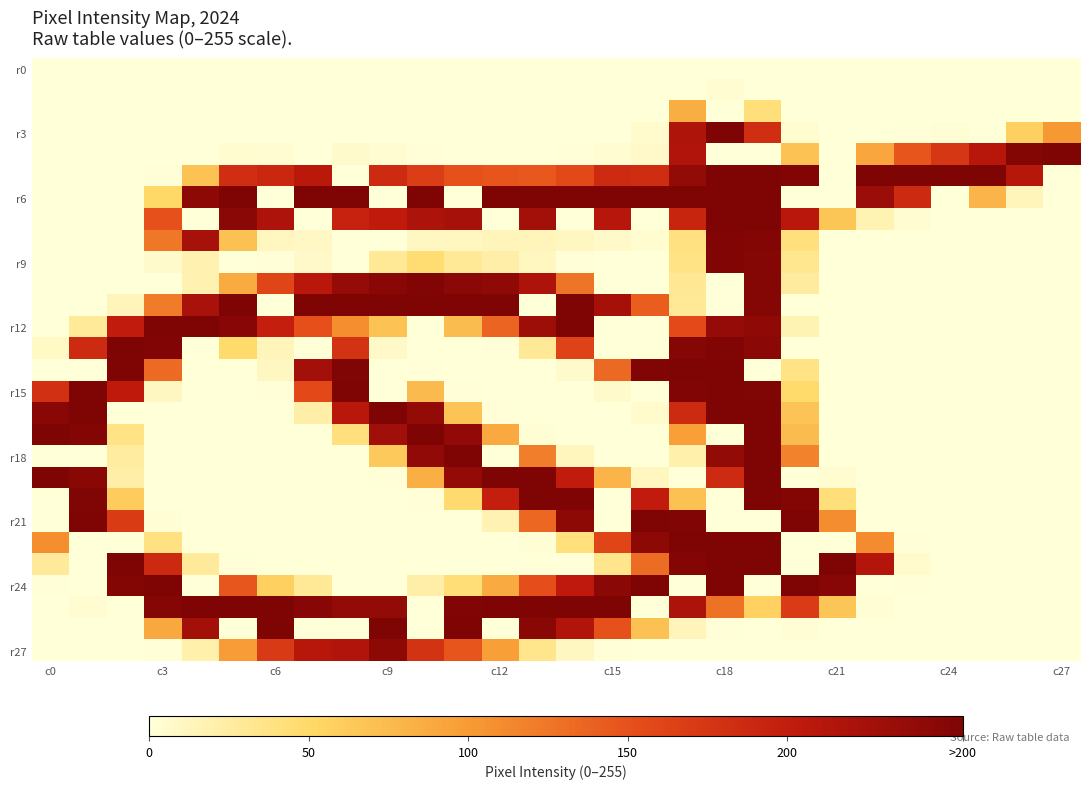

What is the greatest value displayed?

255